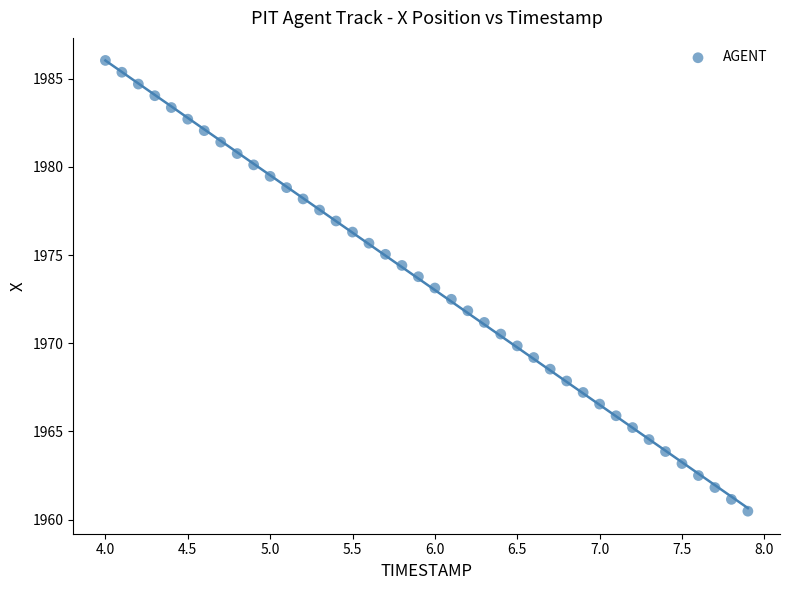

What is the range of X values (max minus min)?

3.9